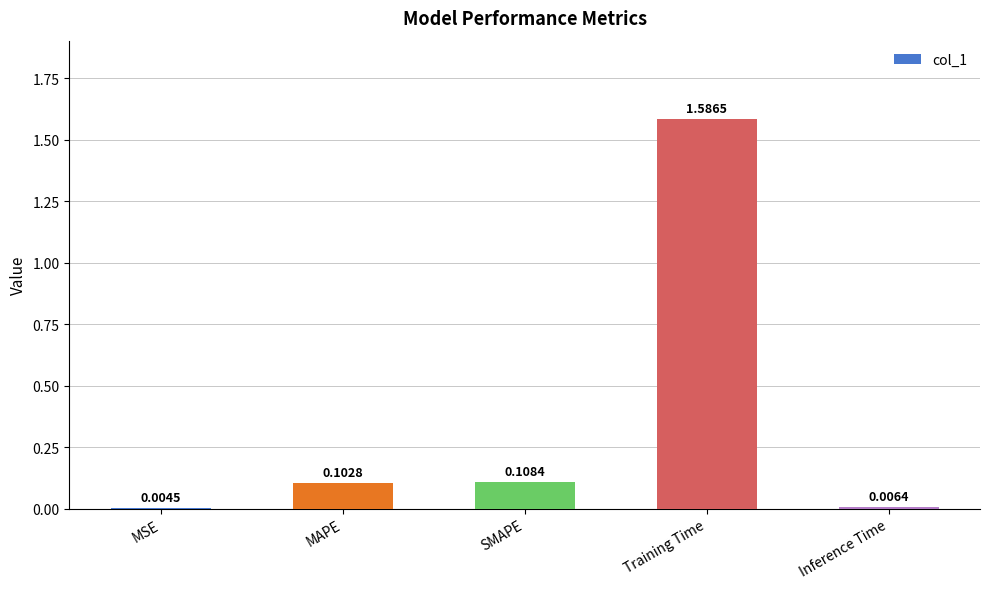

Between Inference Time and MSE, which is larger?

Inference Time